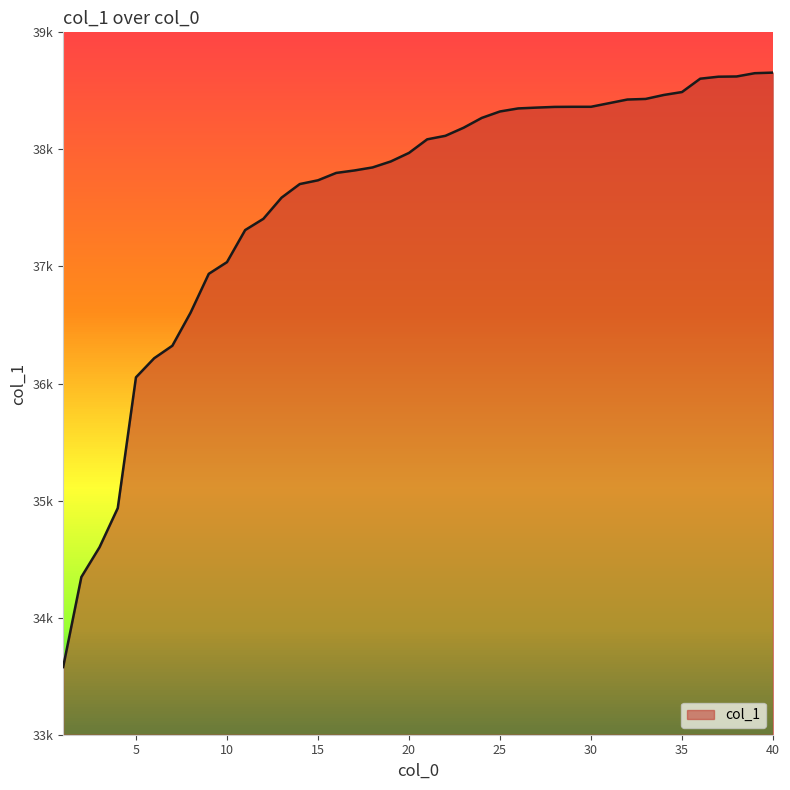

List the labels in order of value, largest first.

40, 39, 38, 37, 36, 35, 34, 33, 32, 31, 29, 30, 28, 27, 26, 25, 24, 23, 22, 21, 20, 19, 18, 17, 16, 15, 14, 13, 12, 11, 10, 9, 8, 7, 6, 5, 4, 3, 2, 1